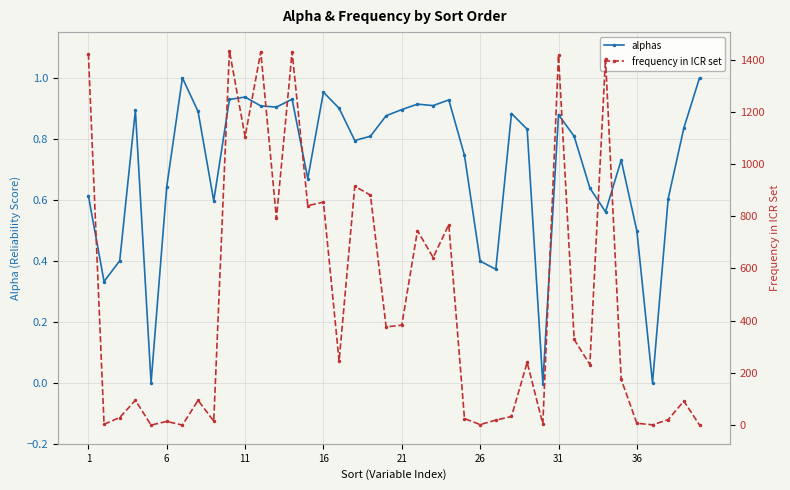

How many interior local peaks does the frequency in ICR set series have?

14